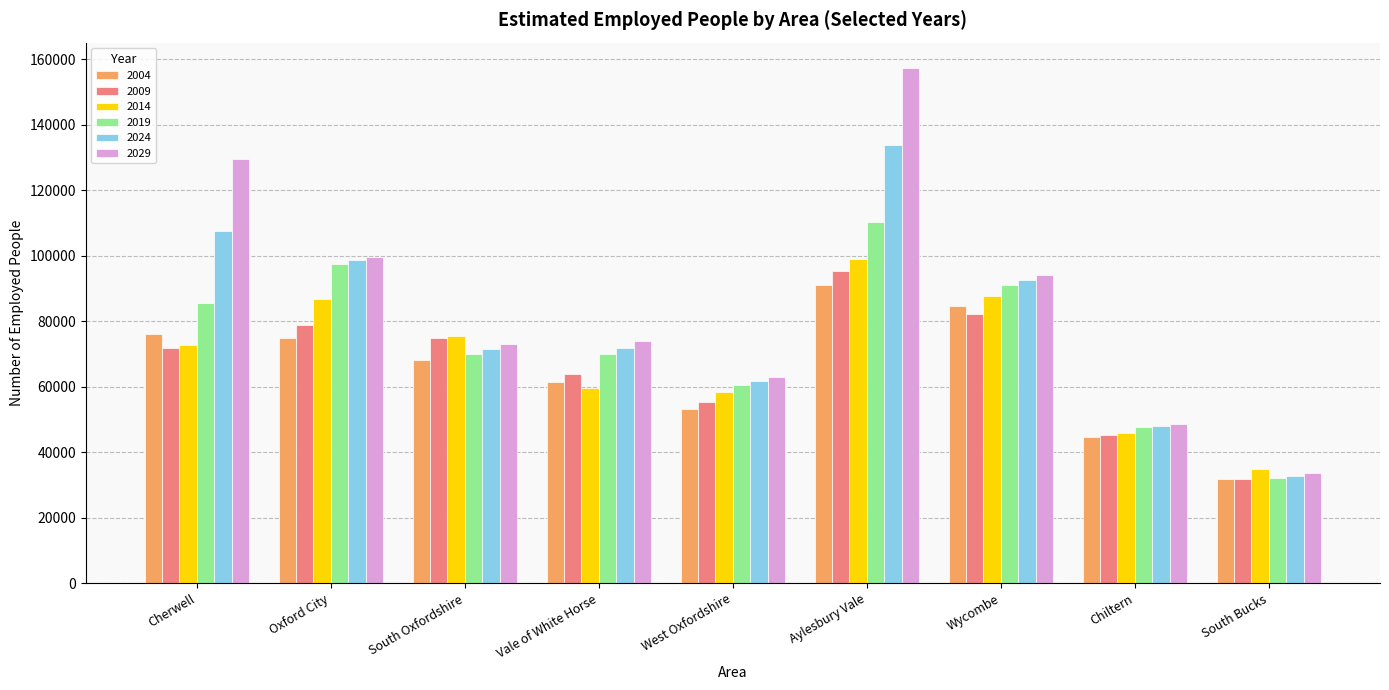

Where does the 2004 series first go above 68200?

Cherwell